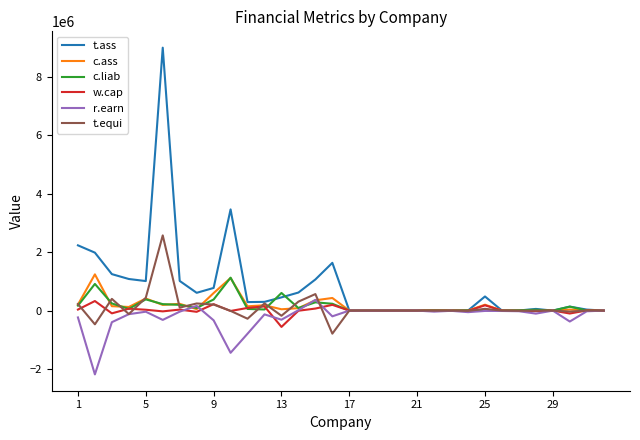

What is the lowest value of the t.equi series?

-788000.0